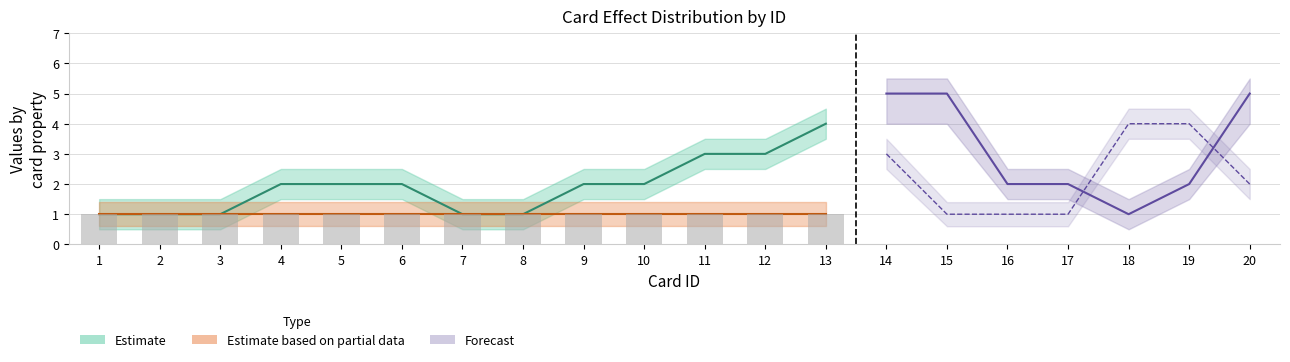

What is the maximum value shown in the chart?

5